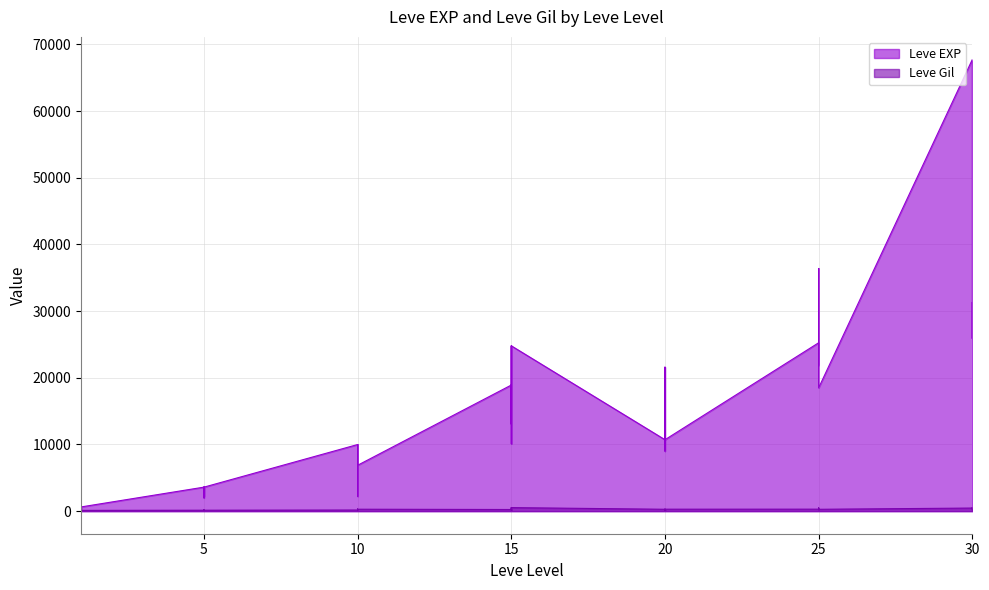

What is the sum of all Leve EXP values?

557211